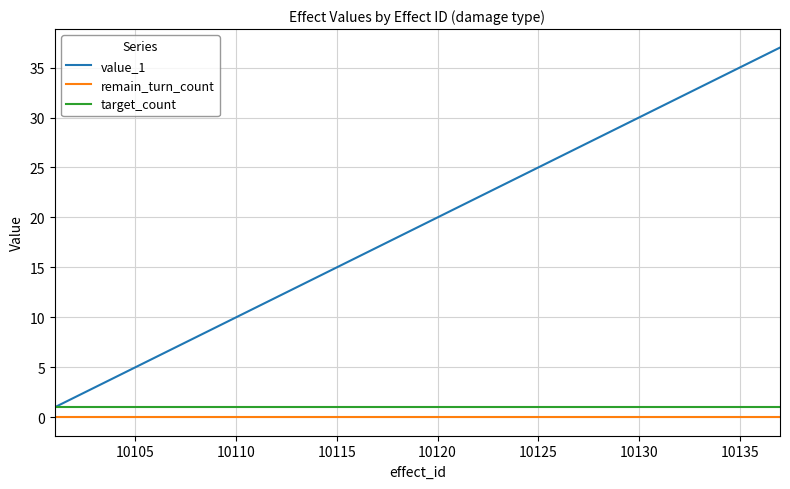

What is the greatest value displayed?

37